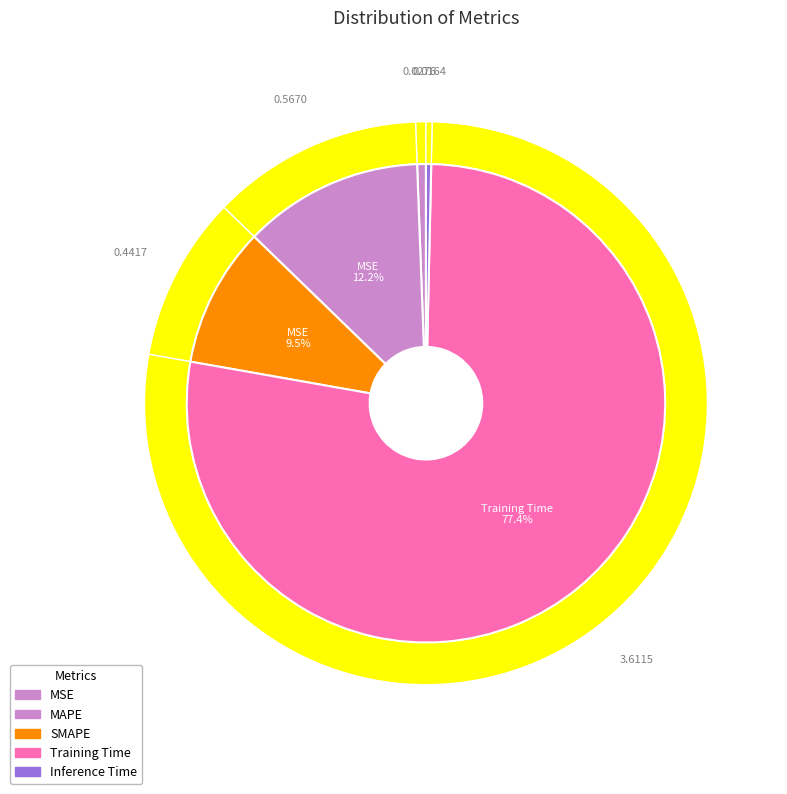

Rank the categories by value from highest to lowest.

Training Time, MAPE, SMAPE, MSE, Inference Time